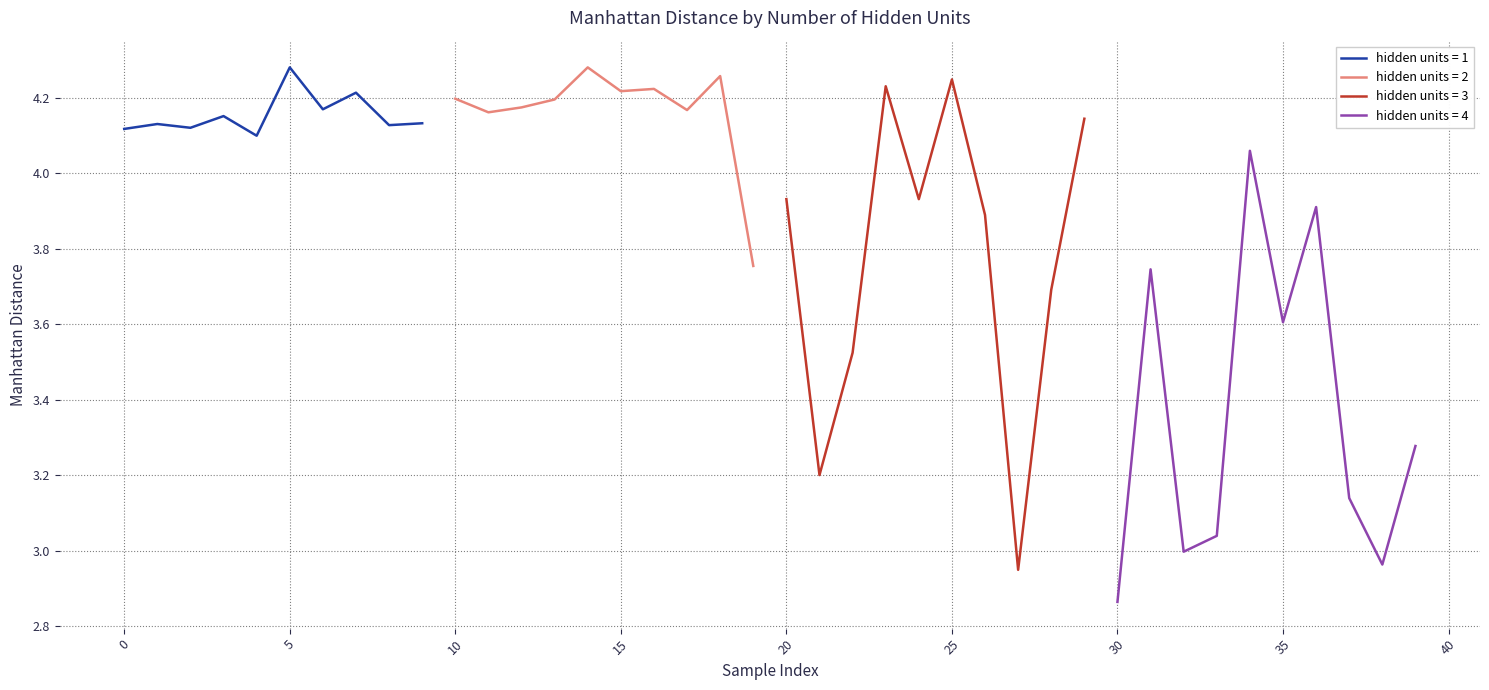

What is the ratio of the value at 3 to the value at 38?

1.4